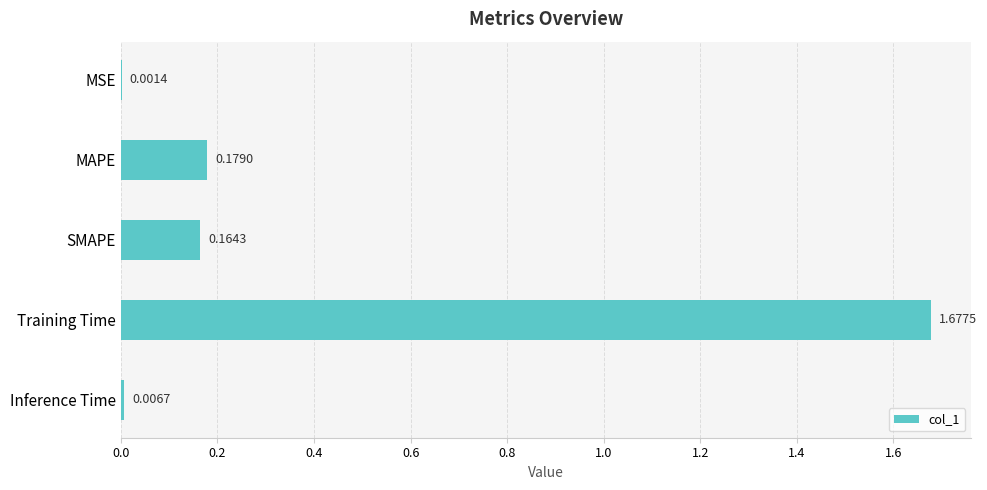

At which label is the value closest to 0?

MSE